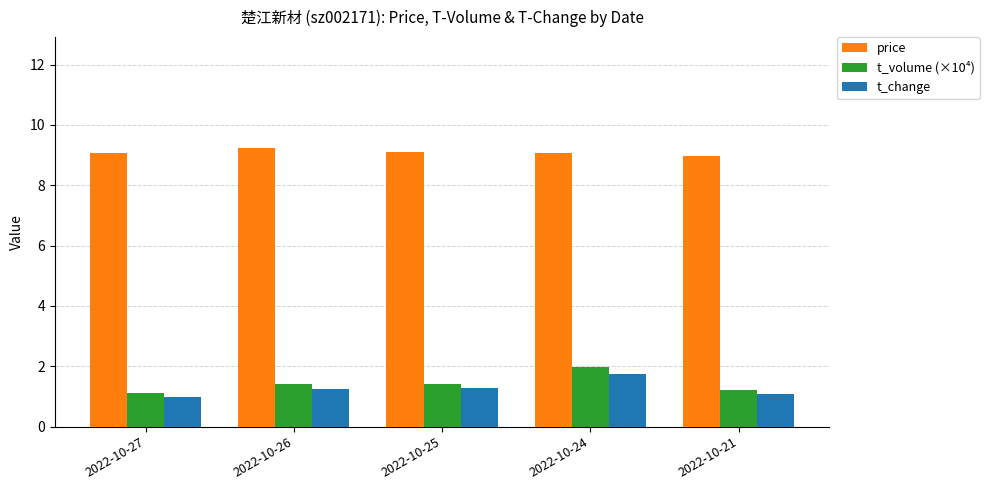

What are all the series names shown in the legend?

price, t_volume (×10⁴), t_change